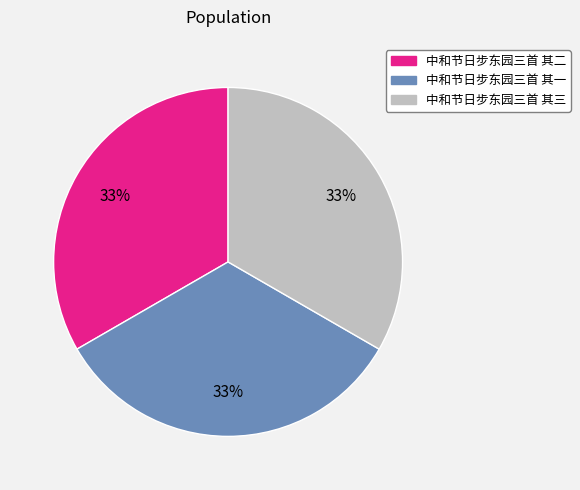

Is the sum of 中和节日步东园三首 其三 and 中和节日步东园三首 其二 greater than half?

Yes